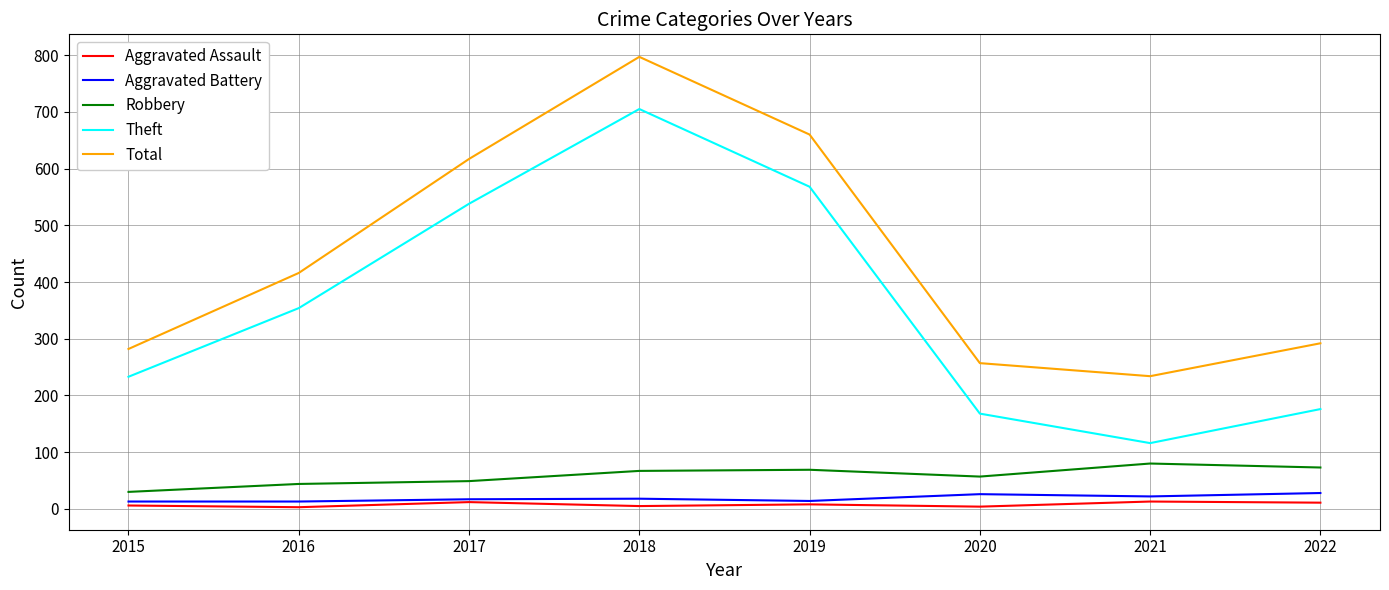

At which category is the sum across all series the highest?

2018